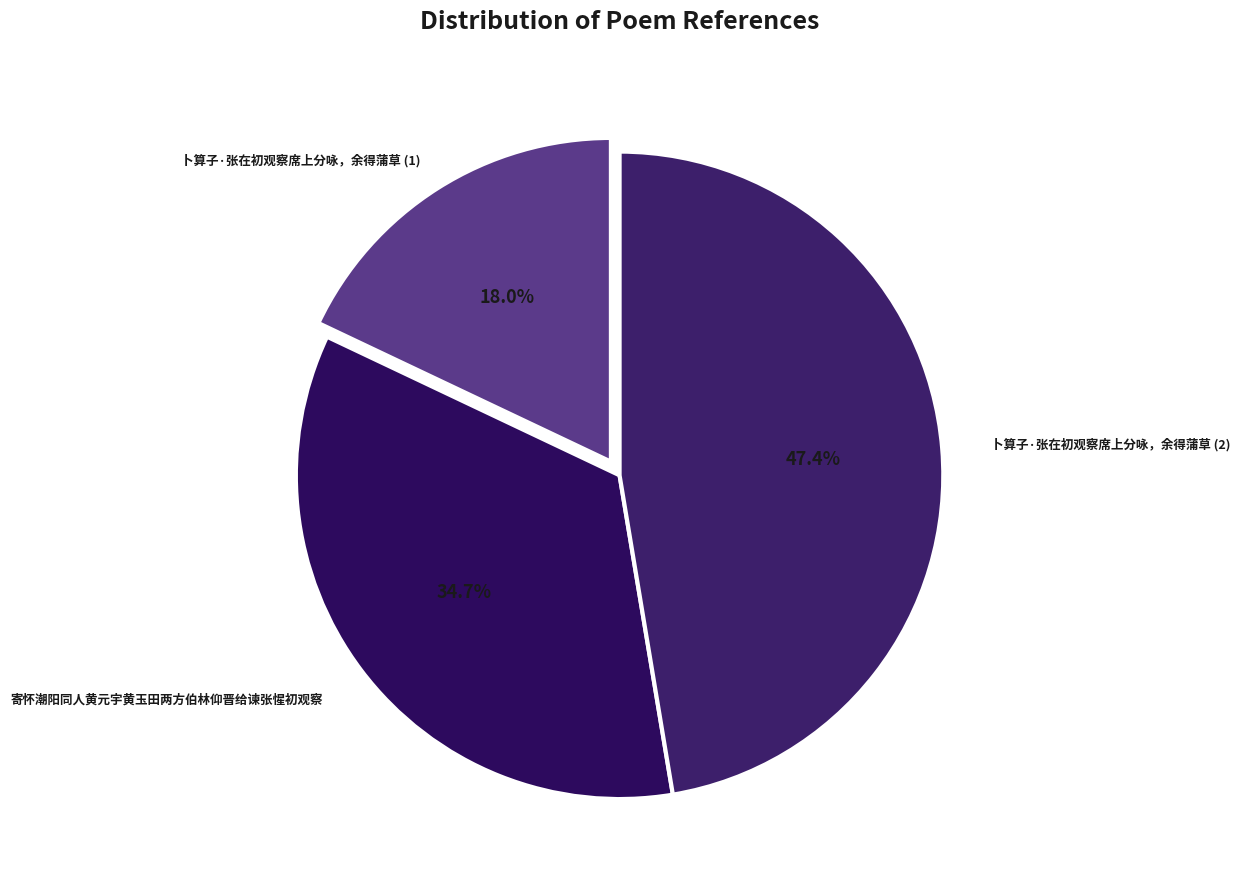

Does any single category account for the majority?

No